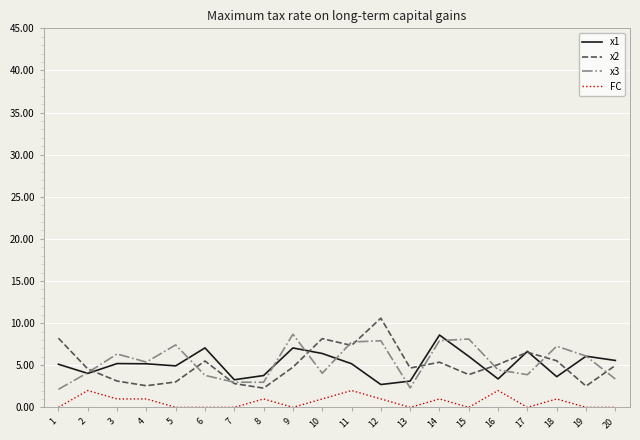

What is the total value across all series at 20?

13.9